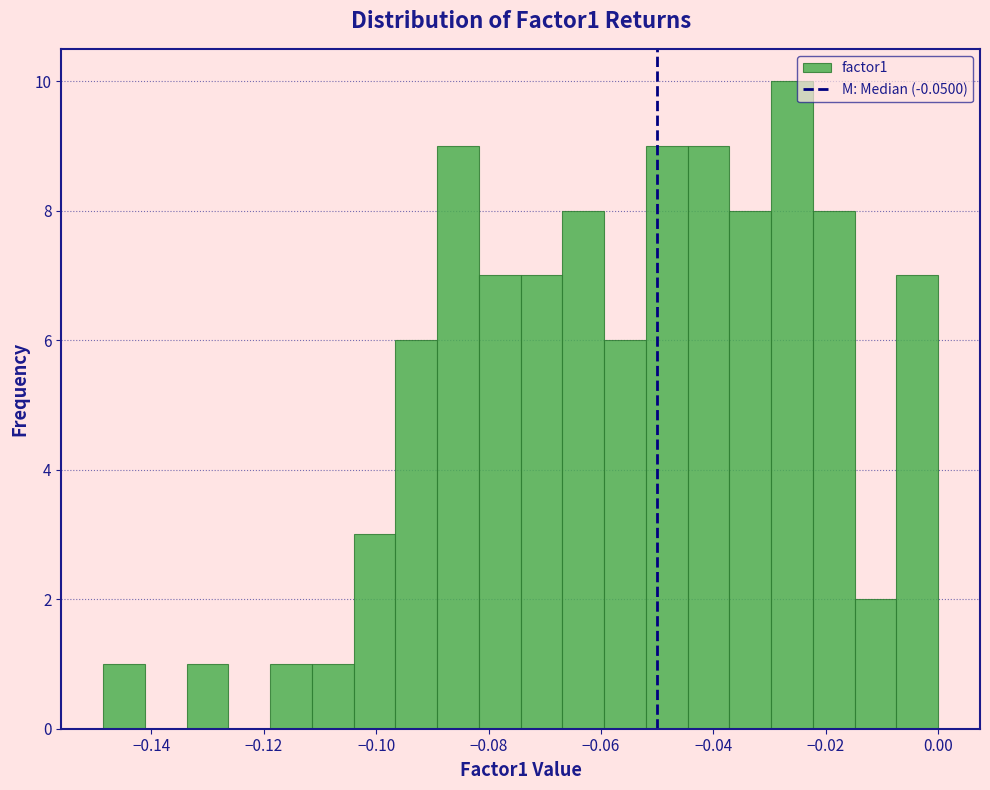

Read against the x-axis, roughly where is the centre of the tallest bar?

-0.026